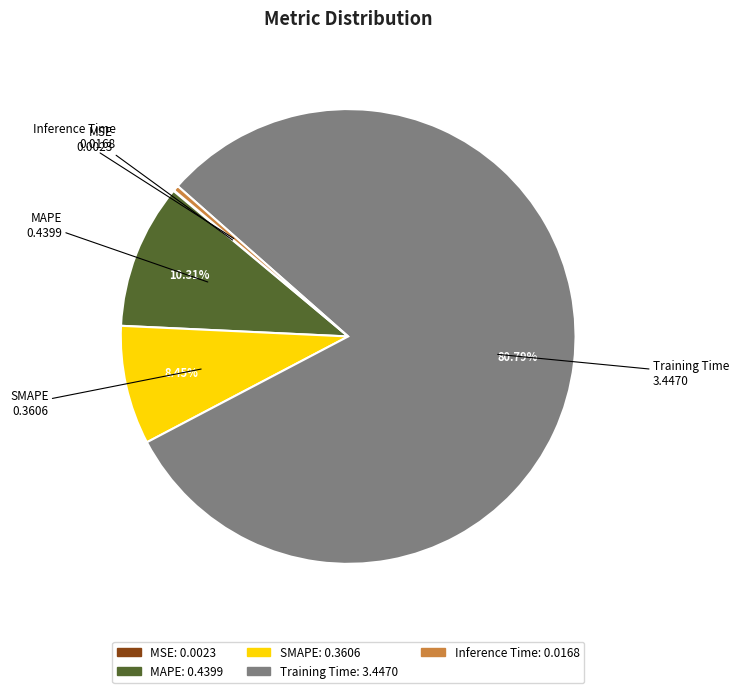

Do MAPE and Training Time together represent more than half of the pie?

Yes